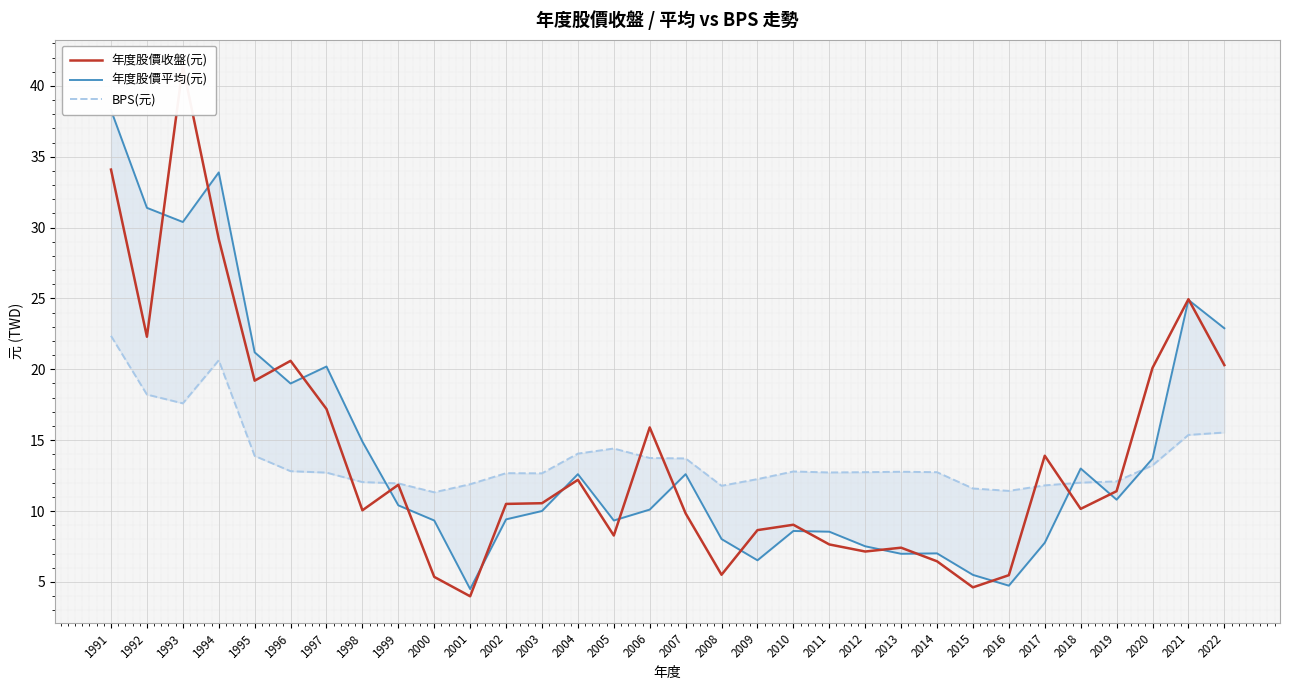

At which category does the chart reach its peak across all series?

1993